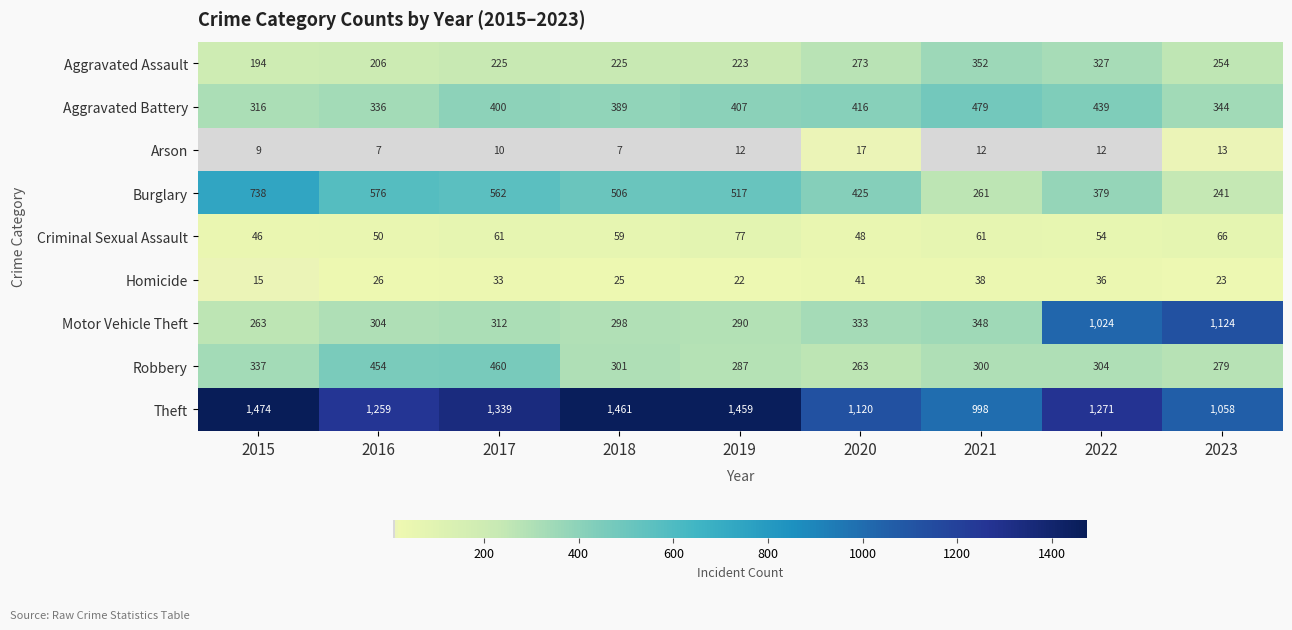

Which category has the lowest value in the Robbery series?

2020